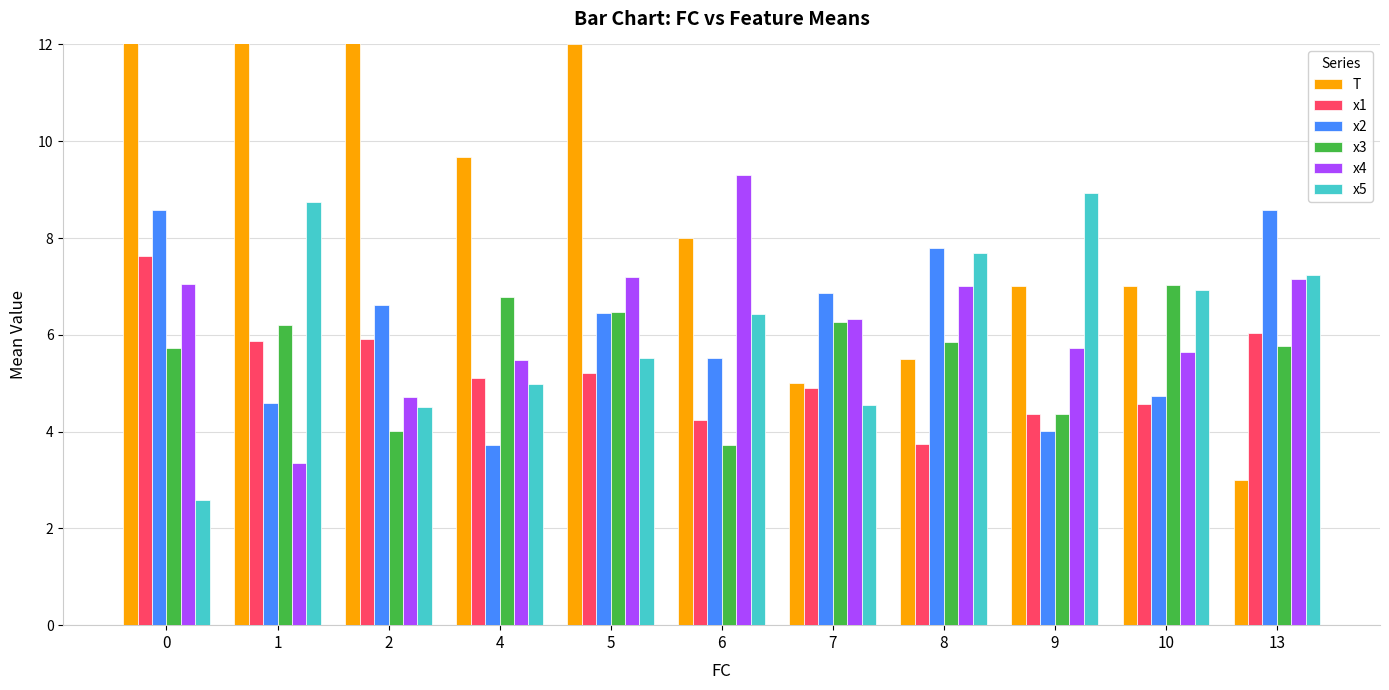

What are all the series names shown in the legend?

T, x1, x2, x3, x4, x5